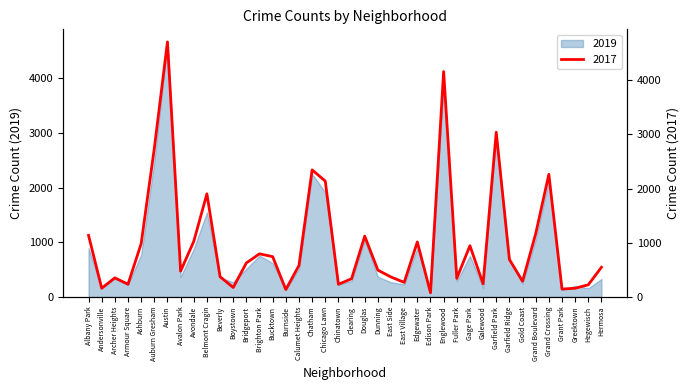

What is the difference between the maximum and second lowest values?

4569